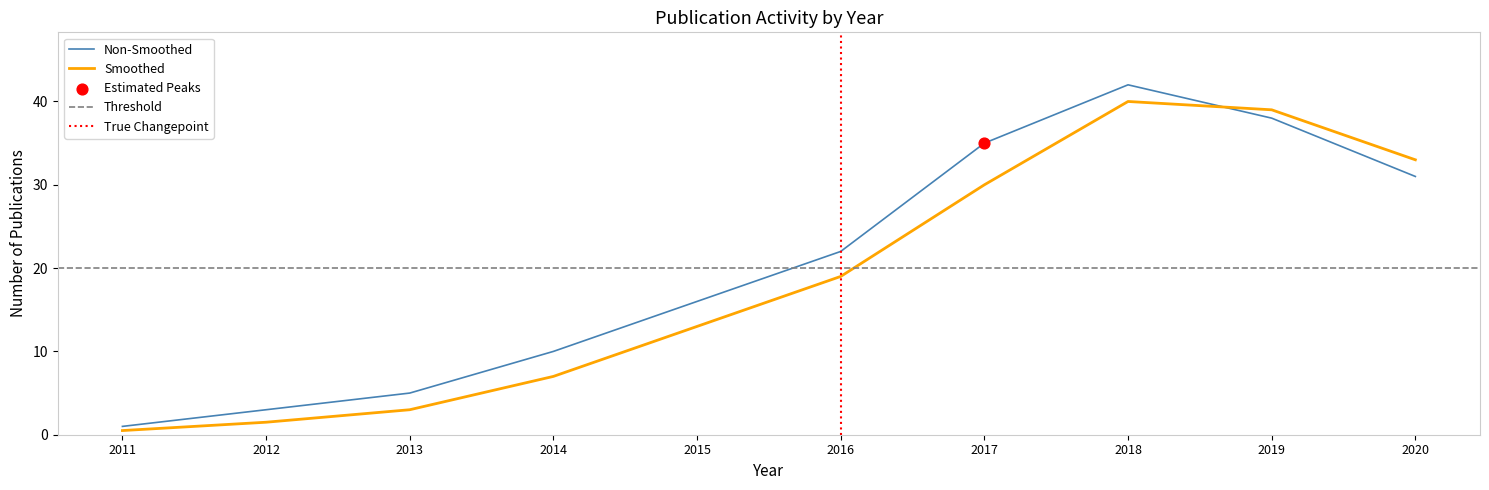

Which category has the lowest value in the Non-Smoothed series?

2011